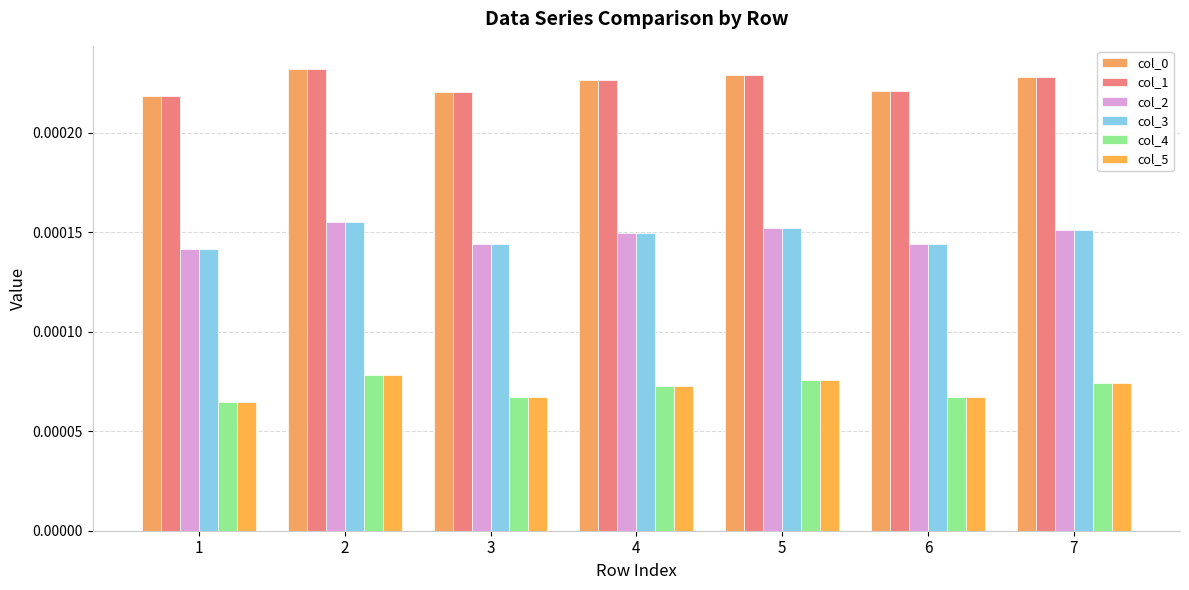

At which label does col_0 reach its peak?

2